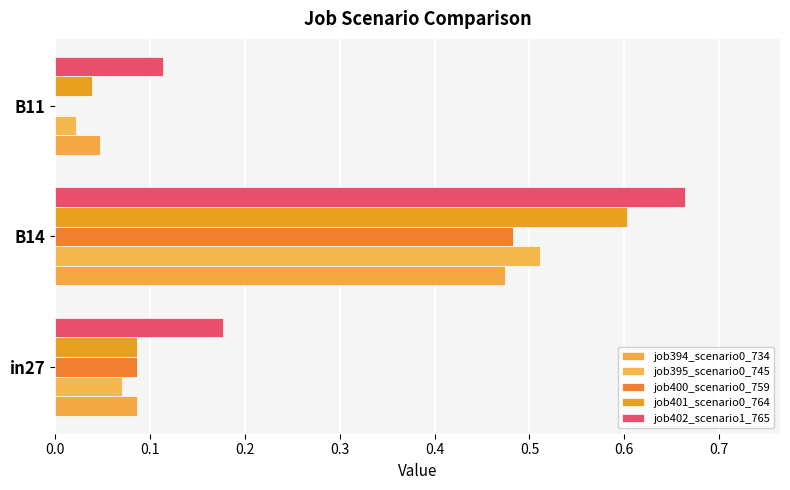

Reading right to left, what are all the values shown in this chart?

job394_scenario0_734: 0.0	0.5	0.1
job395_scenario0_745: 0.0	0.5	0.1
job400_scenario0_759: 0.0	0.5	0.1
job401_scenario0_764: 0.0	0.6	0.1
job402_scenario1_765: 0.1	0.7	0.2